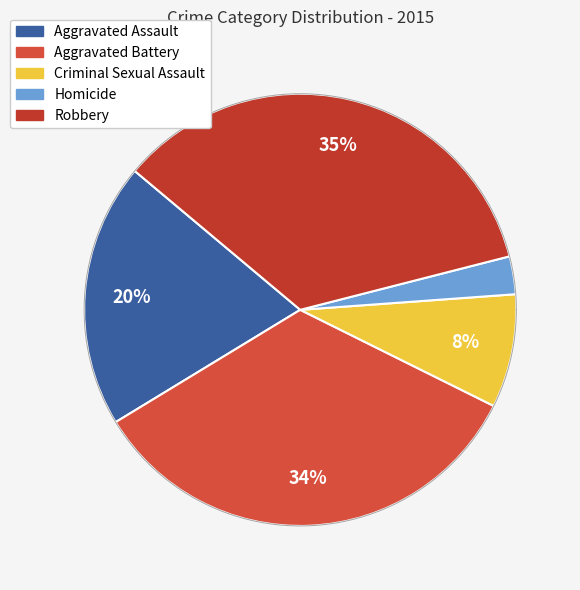

How much of the chart is everything except Homicide?

97.2%